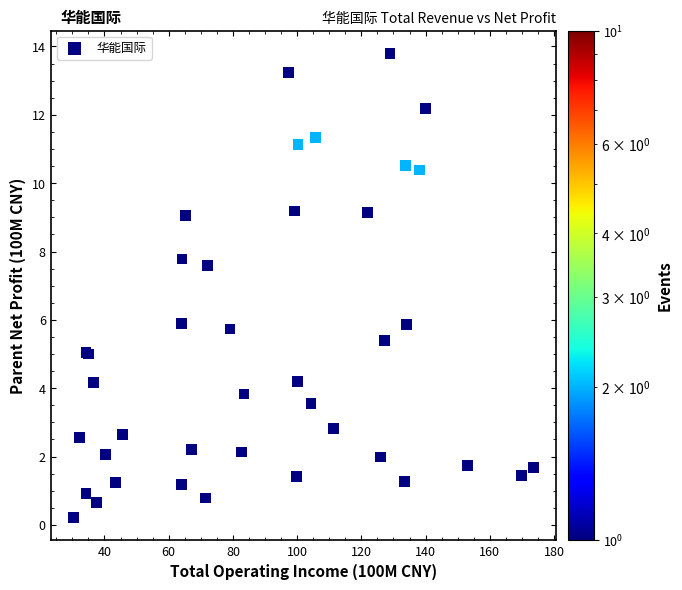

What Y value in the scatter plot is closest to 7?

7.6